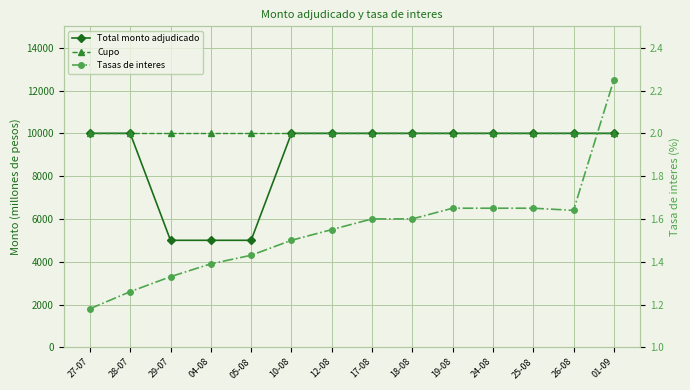

Rank the series by their maximum value, from lowest to highest.

Tasas de interes, Total monto adjudicado, Cupo